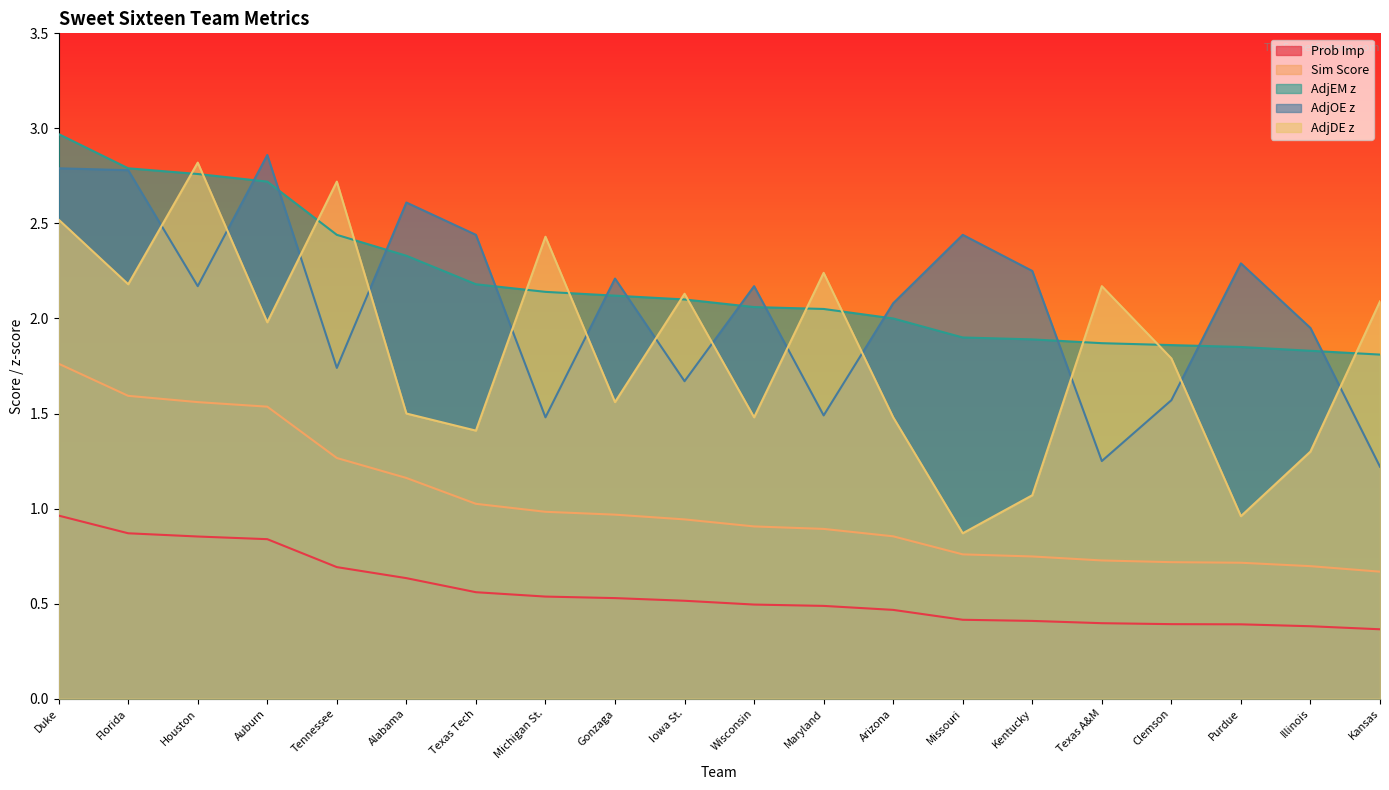

What are all the series names shown in the legend?

Prob Imp, Sim Score, AdjEM z, AdjOE z, AdjDE z